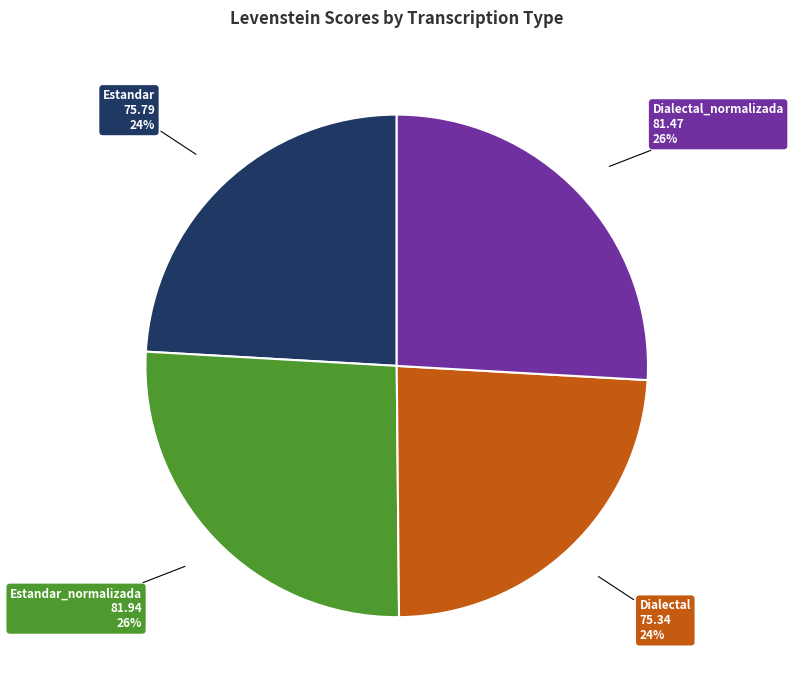

Combined, do Dialectal 75.34 24% and Estandar 75.79 24% account for over 50%?

No